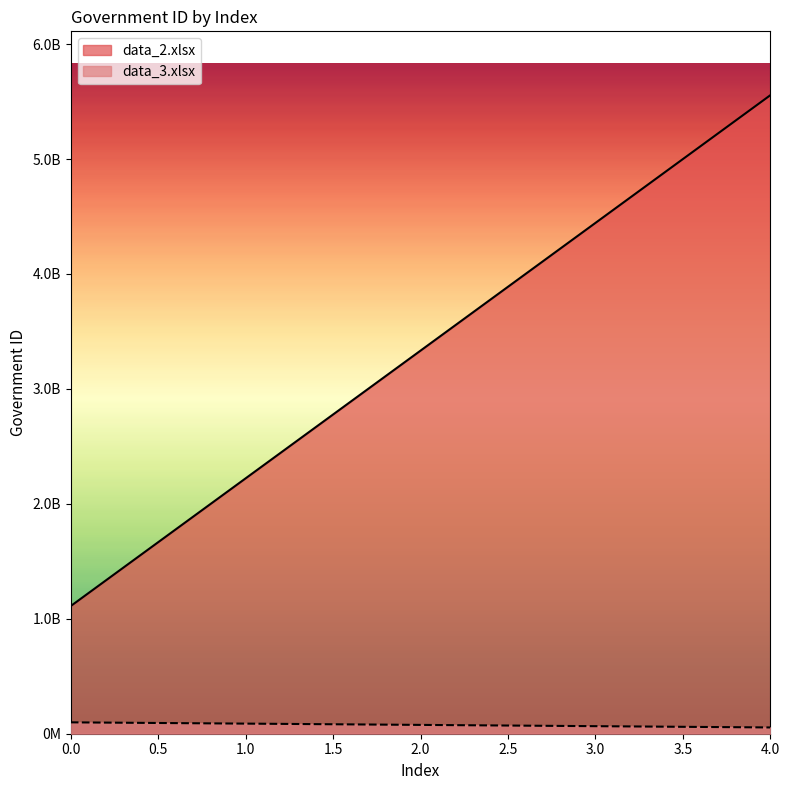

At which category does the chart reach its minimum across all series?

4